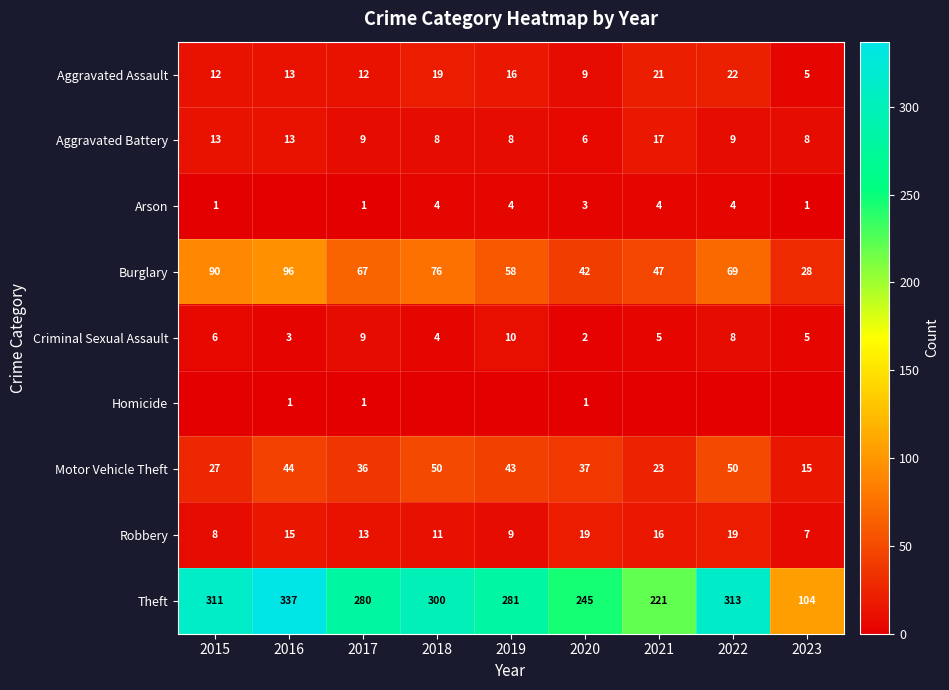

Is the value of Aggravated Battery at 2016 greater than the value of Theft at 2015?

No